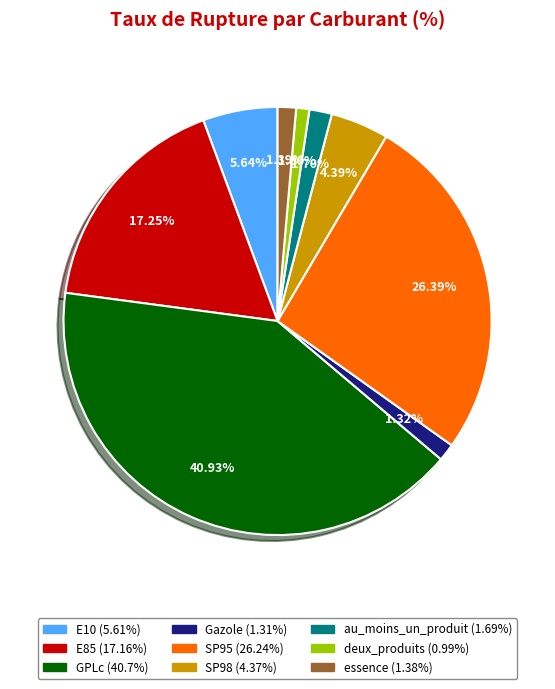

Between E85 and SP98, which is larger?

E85